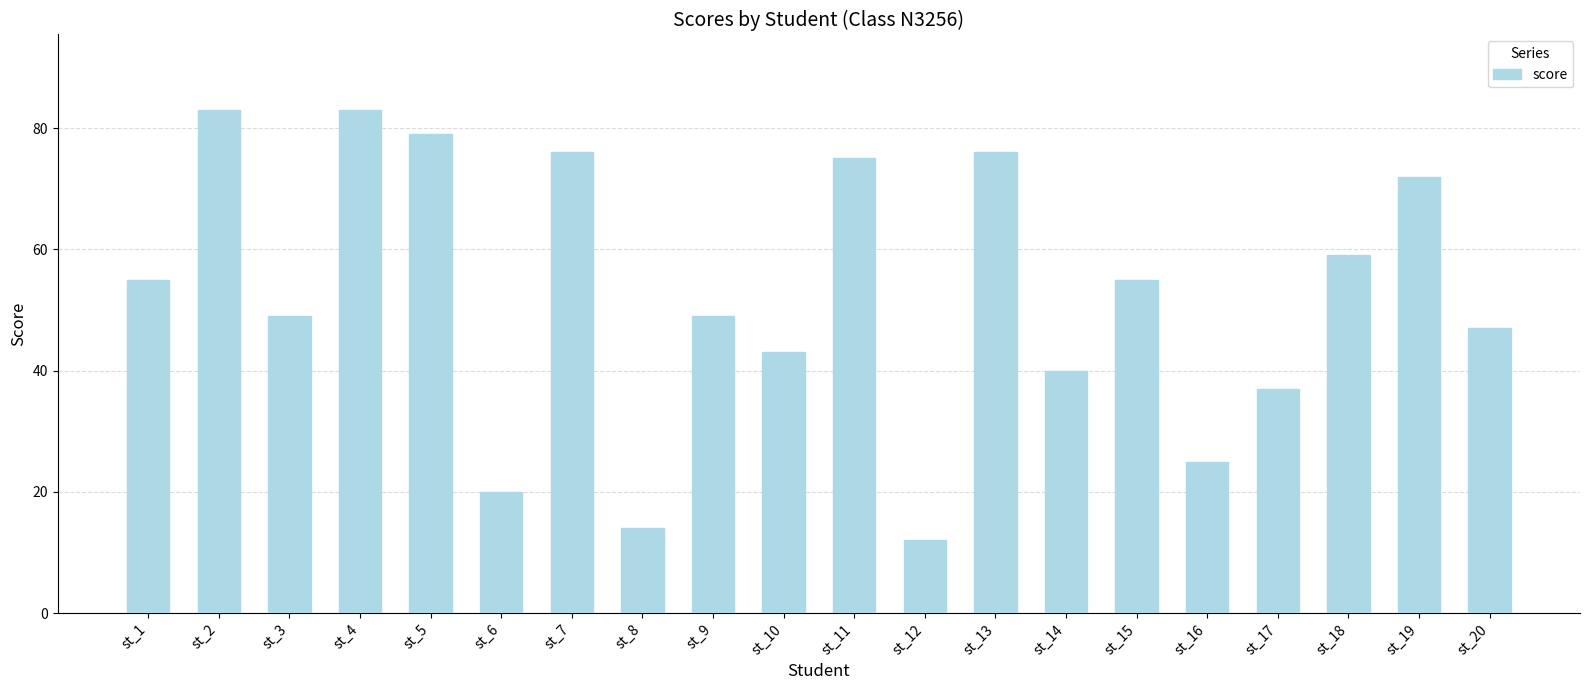

Reading left to right, list all the values displayed in this chart.

st_1=55	st_2=83	st_3=49	st_4=83	st_5=79	st_6=20	st_7=76	st_8=14	st_9=49	st_10=43	st_11=75	st_12=12	st_13=76	st_14=40	st_15=55	st_16=25	st_17=37	st_18=59	st_19=72	st_20=47